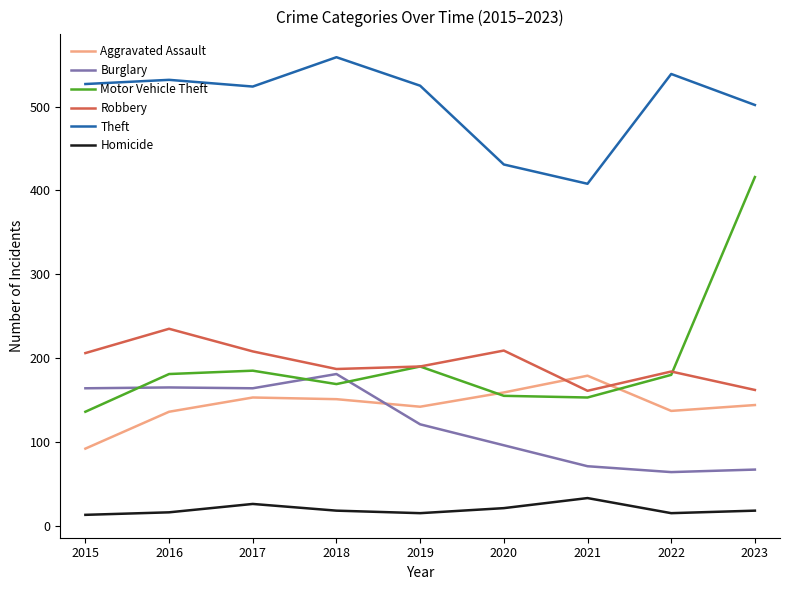

Read the Robbery value at 2016, to the nearest 5.

235